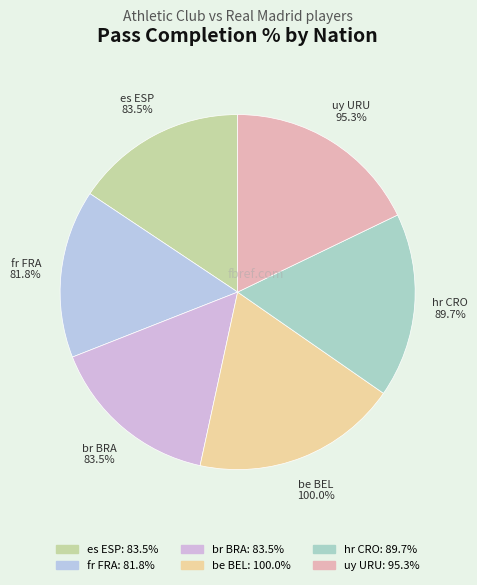

Which category has the smallest portion of the pie?

fr FRA